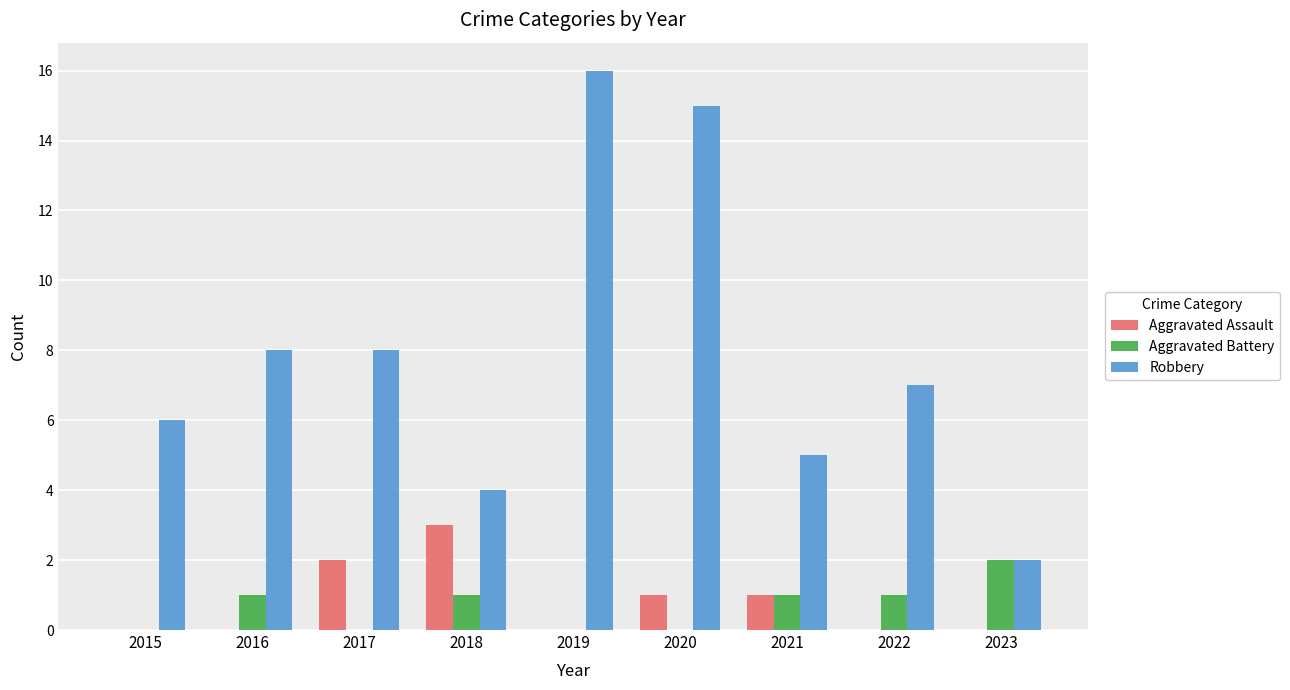

Is the value of Aggravated Battery at 2016 greater than the value of Robbery at 2016?

No